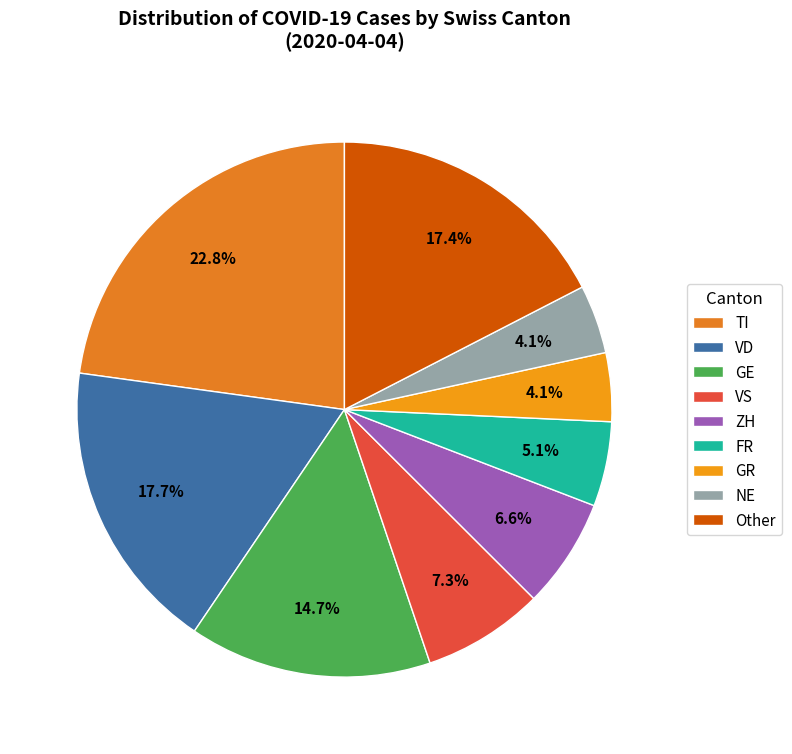

How many slices are in this pie chart?

9